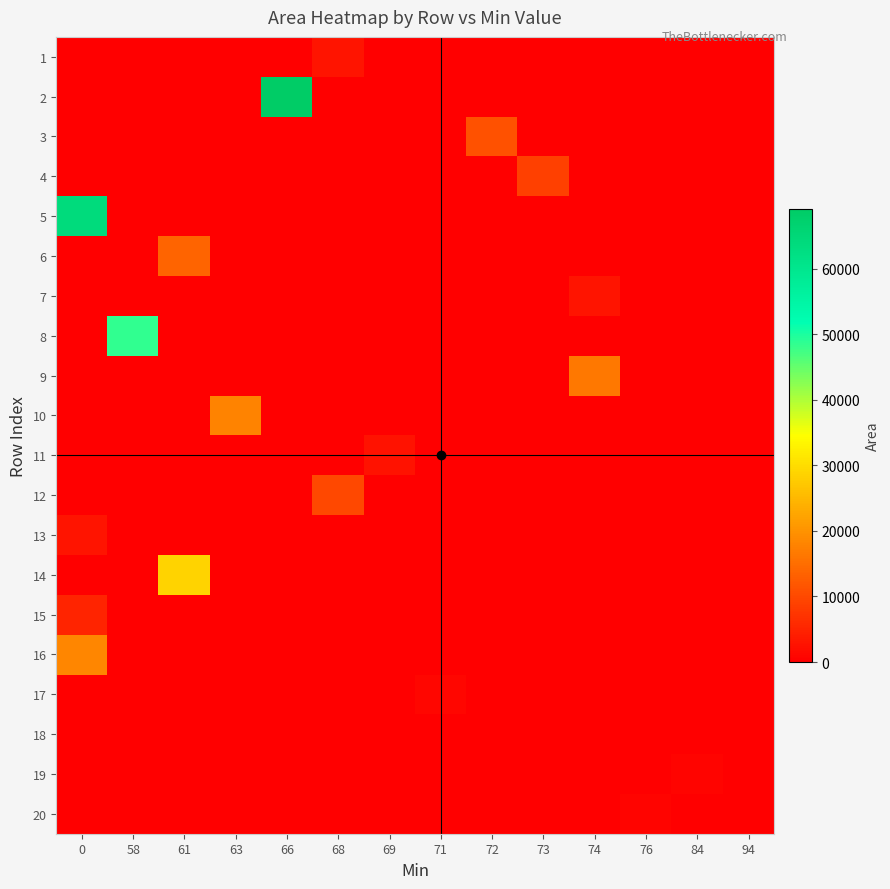

Reading right to left, transcribe all the data shown in this chart.

1: 94=0.0	84=0.0	76=0.0	74=0.0	73=0.0	72=0.0	71=0.0	69=0.0	68=2742.3	66=0.0	63=0.0	61=0.0	58=0.0	0=0.0
2: 94=0.0	84=0.0	76=0.0	74=0.0	73=0.0	72=0.0	71=0.0	69=0.0	68=0.0	66=69149.7	63=0.0	61=0.0	58=0.0	0=0.0
3: 94=0.0	84=0.0	76=0.0	74=0.0	73=0.0	72=11217.1	71=0.0	69=0.0	68=0.0	66=0.0	63=0.0	61=0.0	58=0.0	0=0.0
4: 94=0.0	84=0.0	76=0.0	74=0.0	73=8647.6	72=0.0	71=0.0	69=0.0	68=0.0	66=0.0	63=0.0	61=0.0	58=0.0	0=0.0
5: 94=0.0	84=0.0	76=0.0	74=0.0	73=0.0	72=0.0	71=0.0	69=0.0	68=0.0	66=0.0	63=0.0	61=0.0	58=0.0	0=63747.5
6: 94=0.0	84=0.0	76=0.0	74=0.0	73=0.0	72=0.0	71=0.0	69=0.0	68=0.0	66=0.0	63=0.0	61=13520.0	58=0.0	0=0.0
7: 94=0.0	84=0.0	76=0.0	74=2749.2	73=0.0	72=0.0	71=0.0	69=0.0	68=0.0	66=0.0	63=0.0	61=0.0	58=0.0	0=0.0
8: 94=0.0	84=0.0	76=0.0	74=0.0	73=0.0	72=0.0	71=0.0	69=0.0	68=0.0	66=0.0	63=0.0	61=0.0	58=48583.3	0=0.0
9: 94=0.0	84=0.0	76=0.0	74=16323.4	73=0.0	72=0.0	71=0.0	69=0.0	68=0.0	66=0.0	63=0.0	61=0.0	58=0.0	0=0.0
10: 94=0.0	84=0.0	76=0.0	74=0.0	73=0.0	72=0.0	71=0.0	69=0.0	68=0.0	66=0.0	63=17914.1	61=0.0	58=0.0	0=0.0
11: 94=0.0	84=0.0	76=0.0	74=0.0	73=0.0	72=0.0	71=0.0	69=2534.7	68=0.0	66=0.0	63=0.0	61=0.0	58=0.0	0=0.0
12: 94=0.0	84=0.0	76=0.0	74=0.0	73=0.0	72=0.0	71=0.0	69=0.0	68=9748.6	66=0.0	63=0.0	61=0.0	58=0.0	0=0.0
13: 94=0.0	84=0.0	76=0.0	74=0.0	73=0.0	72=0.0	71=0.0	69=0.0	68=0.0	66=0.0	63=0.0	61=0.0	58=0.0	0=2702.9
14: 94=0.0	84=0.0	76=0.0	74=0.0	73=0.0	72=0.0	71=0.0	69=0.0	68=0.0	66=0.0	63=0.0	61=28708.4	58=0.0	0=0.0
15: 94=0.0	84=0.0	76=0.0	74=0.0	73=0.0	72=0.0	71=0.0	69=0.0	68=0.0	66=0.0	63=0.0	61=0.0	58=0.0	0=4966.7
16: 94=0.0	84=0.0	76=0.0	74=0.0	73=0.0	72=0.0	71=0.0	69=0.0	68=0.0	66=0.0	63=0.0	61=0.0	58=0.0	0=18232.1
17: 94=0.0	84=0.0	76=0.0	74=0.0	73=0.0	72=0.0	71=814.9	69=0.0	68=0.0	66=0.0	63=0.0	61=0.0	58=0.0	0=0.0
18: 94=127.7	84=0.0	76=0.0	74=0.0	73=0.0	72=0.0	71=0.0	69=0.0	68=0.0	66=0.0	63=0.0	61=0.0	58=0.0	0=0.0
19: 94=0.0	84=800.8	76=0.0	74=0.0	73=0.0	72=0.0	71=0.0	69=0.0	68=0.0	66=0.0	63=0.0	61=0.0	58=0.0	0=0.0
20: 94=0.0	84=0.0	76=769.0	74=0.0	73=0.0	72=0.0	71=0.0	69=0.0	68=0.0	66=0.0	63=0.0	61=0.0	58=0.0	0=0.0